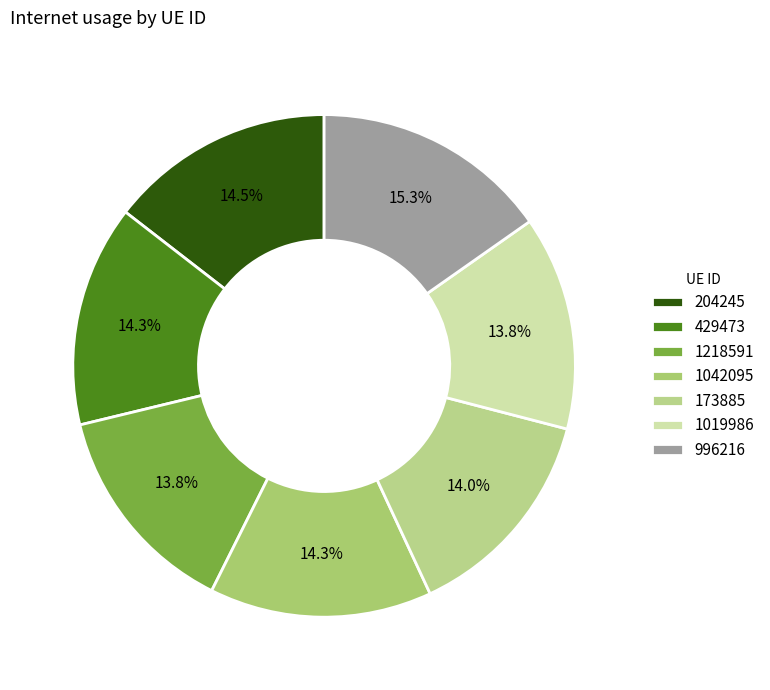

What portion of the pie excludes 996216?

84.7%